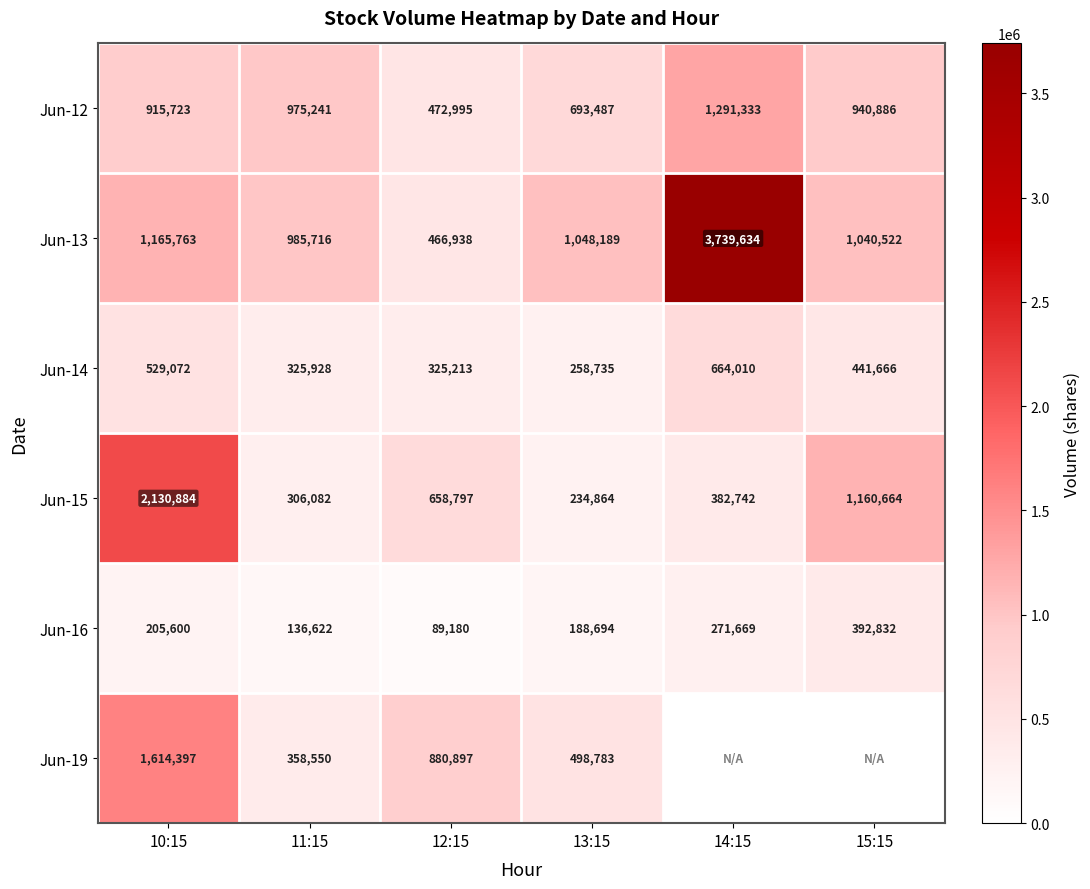

Rank the categories by Jun-13 value from highest to lowest.

14:15, 10:15, 13:15, 15:15, 11:15, 12:15